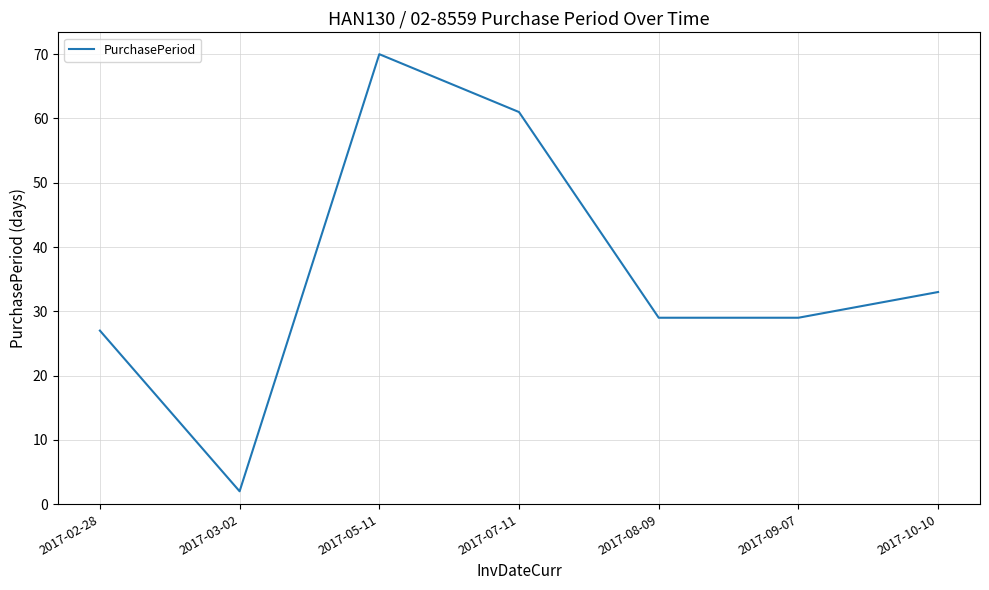

What position from the right is 2017-05-11?

5